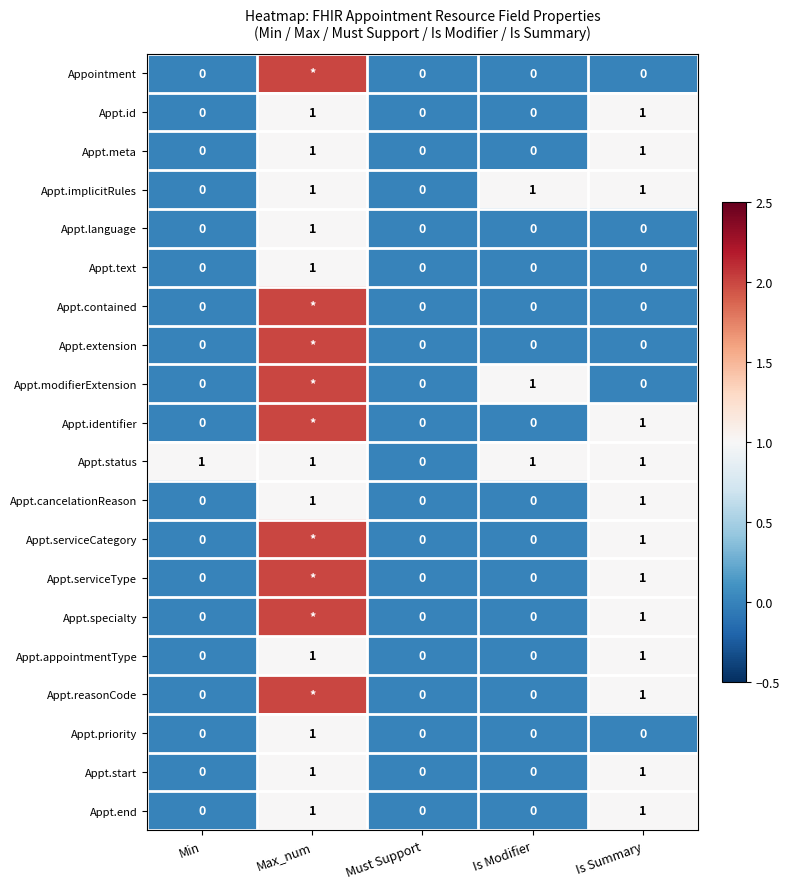

Is the value of Appt.cancelationReason at Is Summary greater than the value of Appt.start at Is Modifier?

Yes